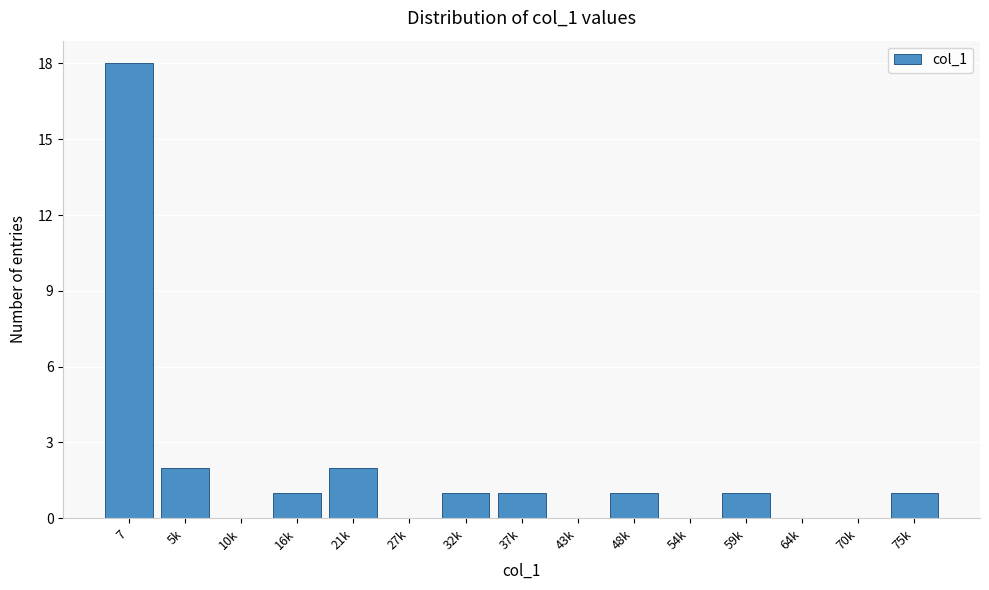

Reading left to right, transcribe all the data shown in this chart.

7=18	5k=2	10k=0	16k=1	21k=2	27k=0	32k=1	37k=1	43k=0	48k=1	54k=0	59k=1	64k=0	70k=0	75k=1